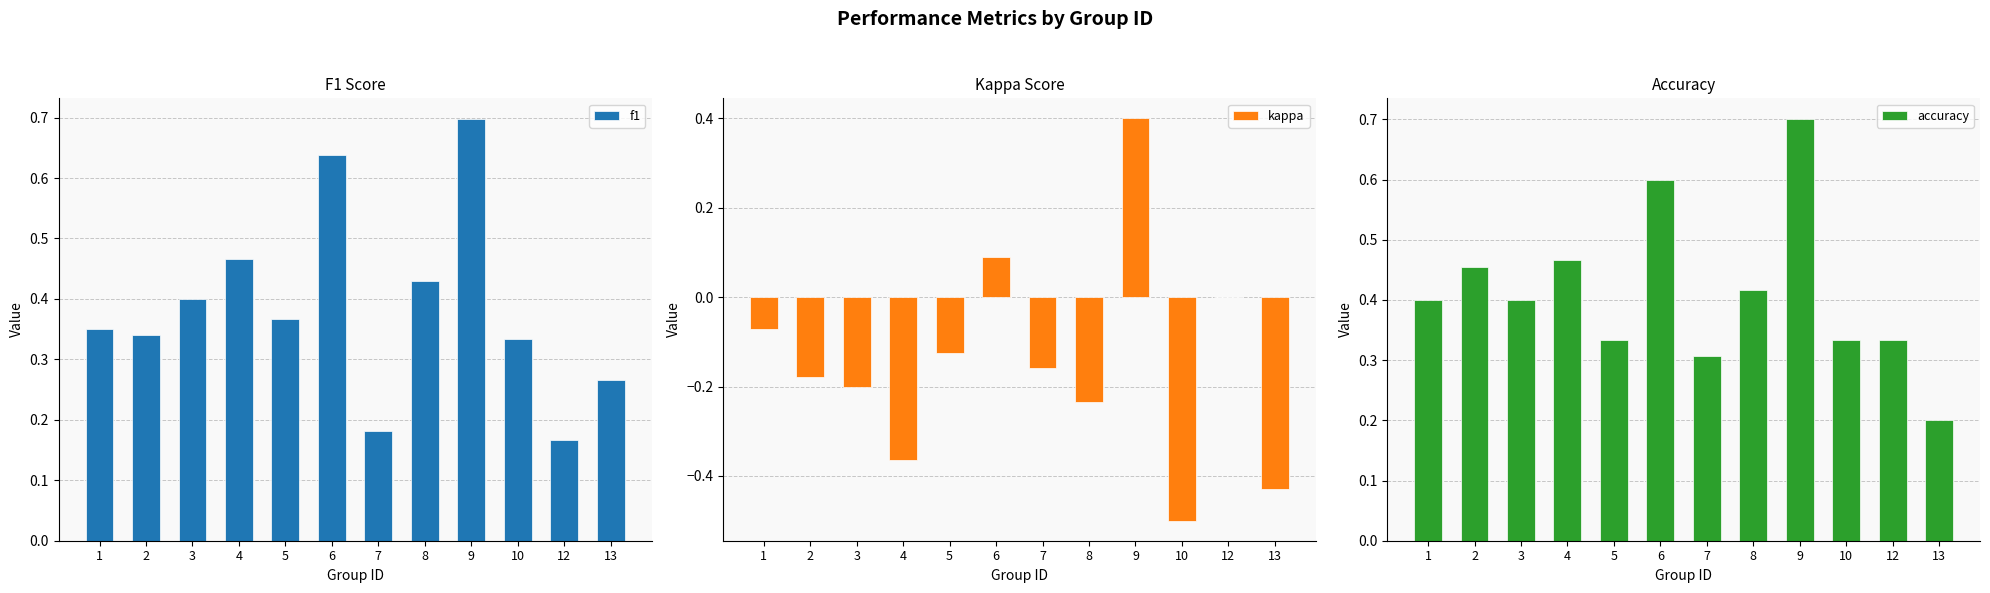

Reading right to left, what are all the values shown in this chart?

f1: 0.3	0.2	0.3	0.7	0.4	0.2	0.6	0.4	0.5	0.4	0.3	0.3
kappa: -0.4	0.0	-0.5	0.4	-0.2	-0.2	0.1	-0.1	-0.4	-0.2	-0.2	-0.1
accuracy: 0.2	0.3	0.3	0.7	0.4	0.3	0.6	0.3	0.5	0.4	0.5	0.4